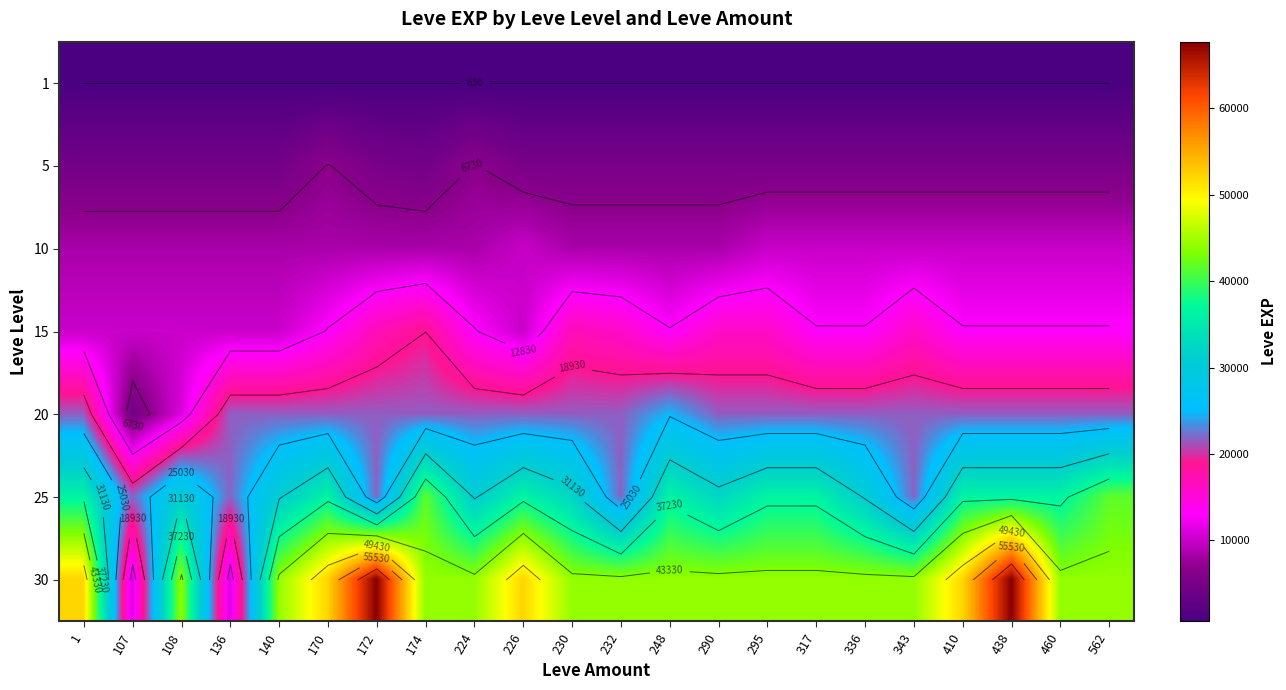

Which category has the lowest value in the 10 series?

1